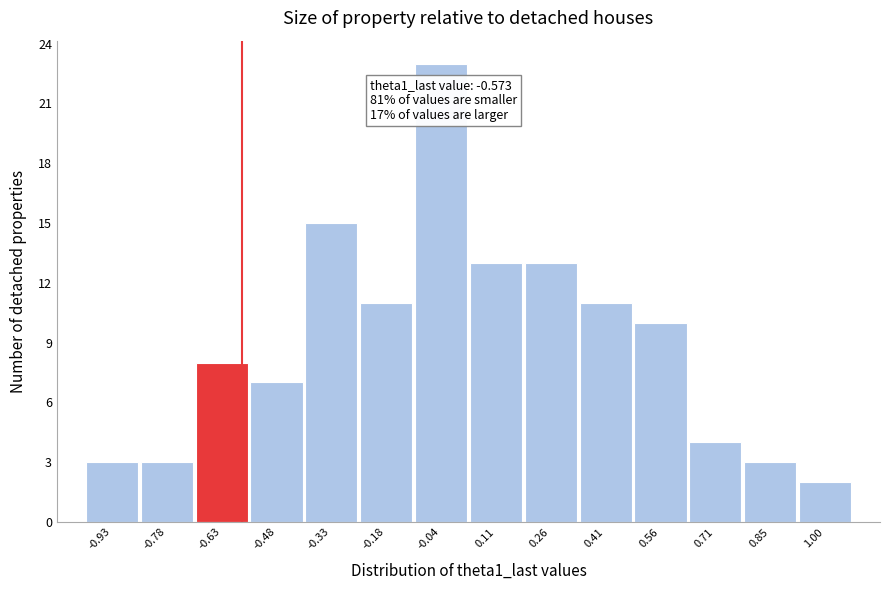

Over which range of the x-axis is the bar tallest?

-0.12 to 0.04